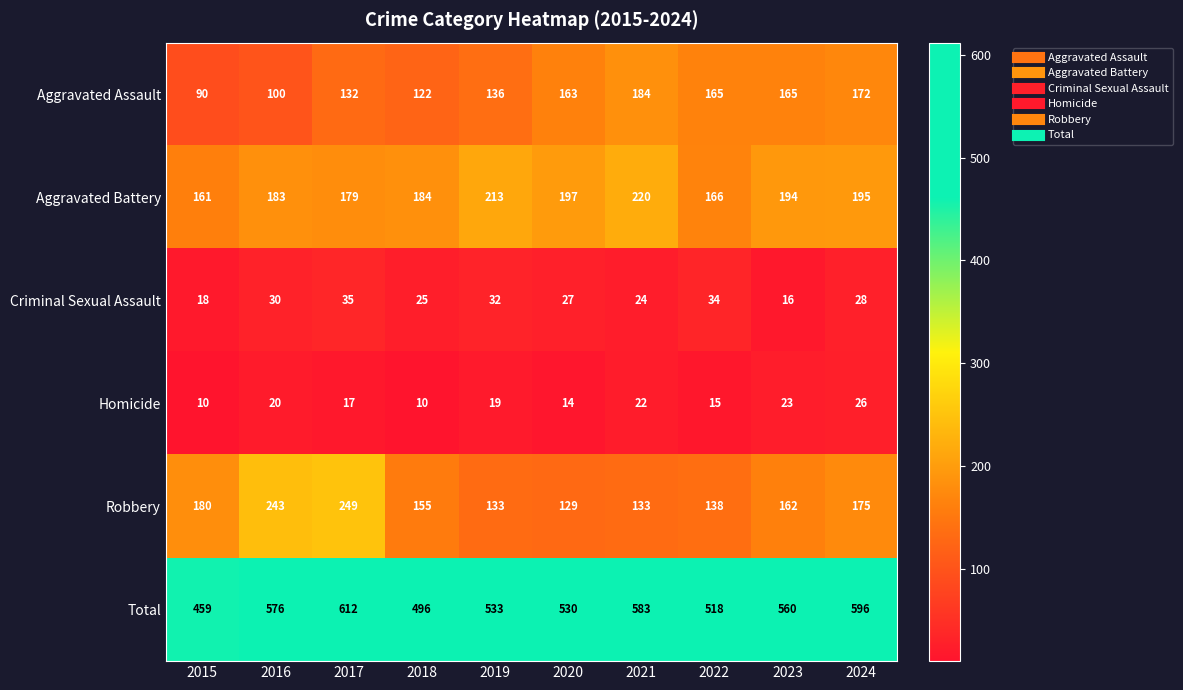

Which series has the largest total across all categories?

Total